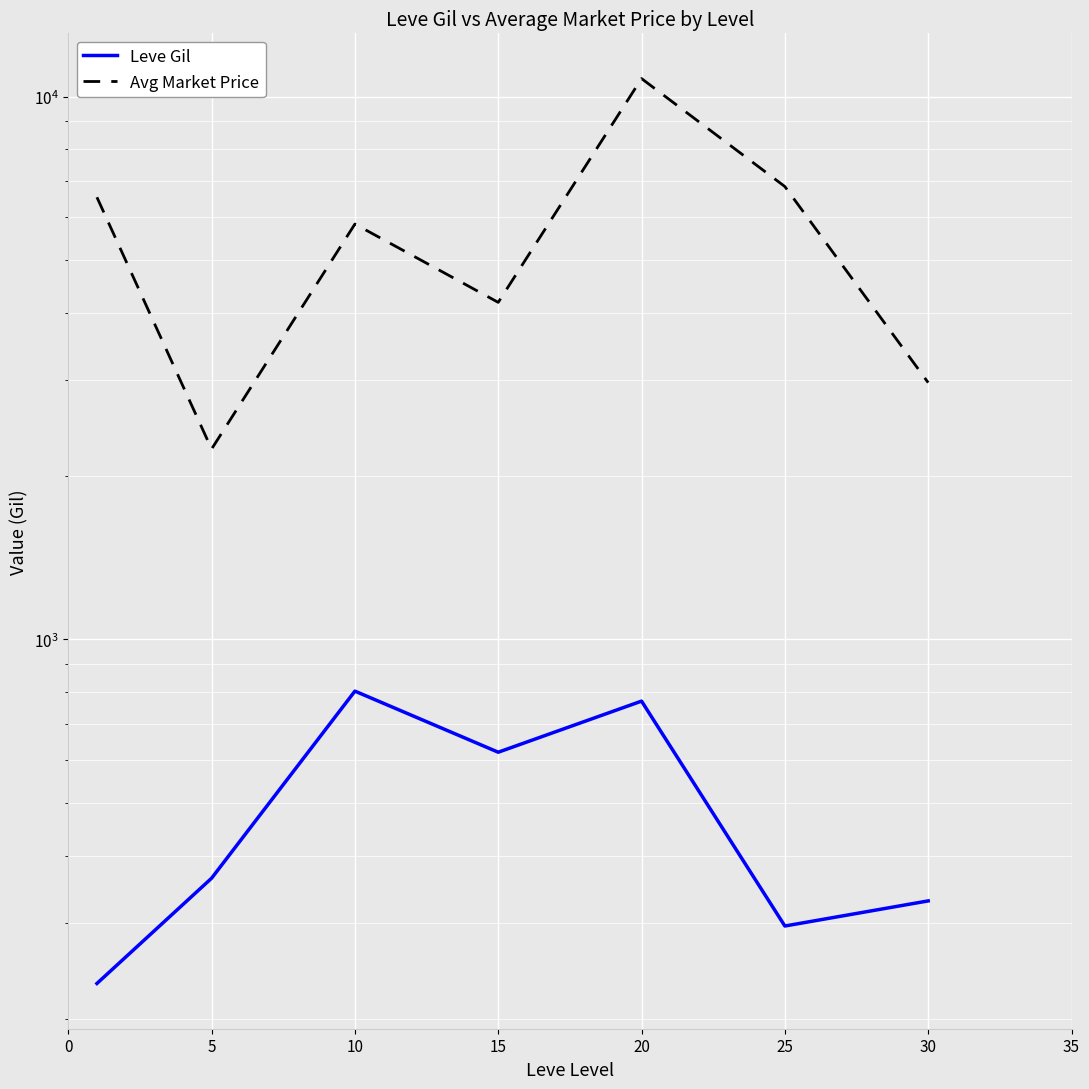

What is the maximum value for Leve Gil?

803.3